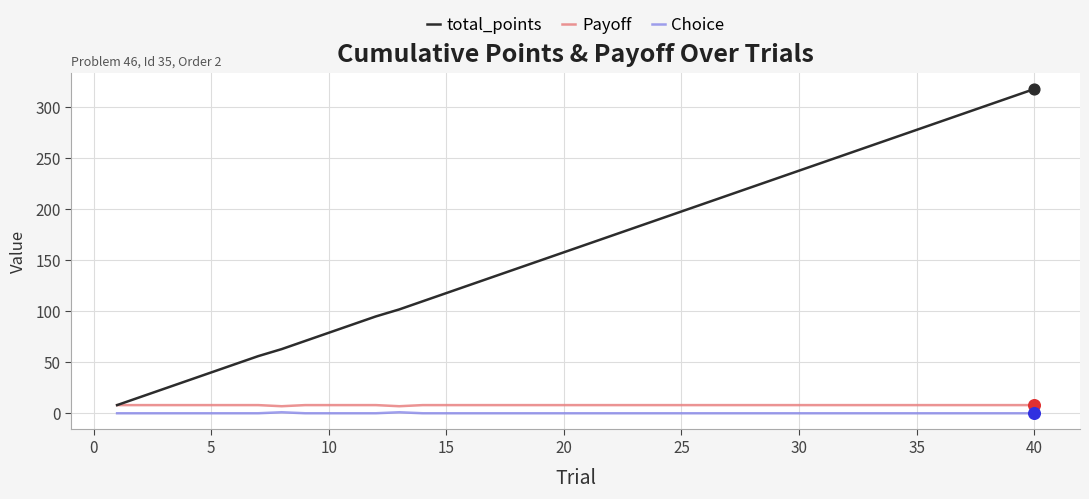

True or false: total_points and Choice cross at least once.

False